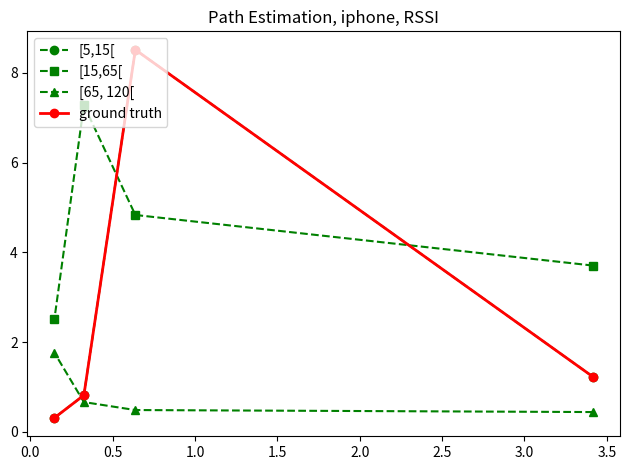

What is the difference between the maximum and second lowest values in the ground truth series?

7.7